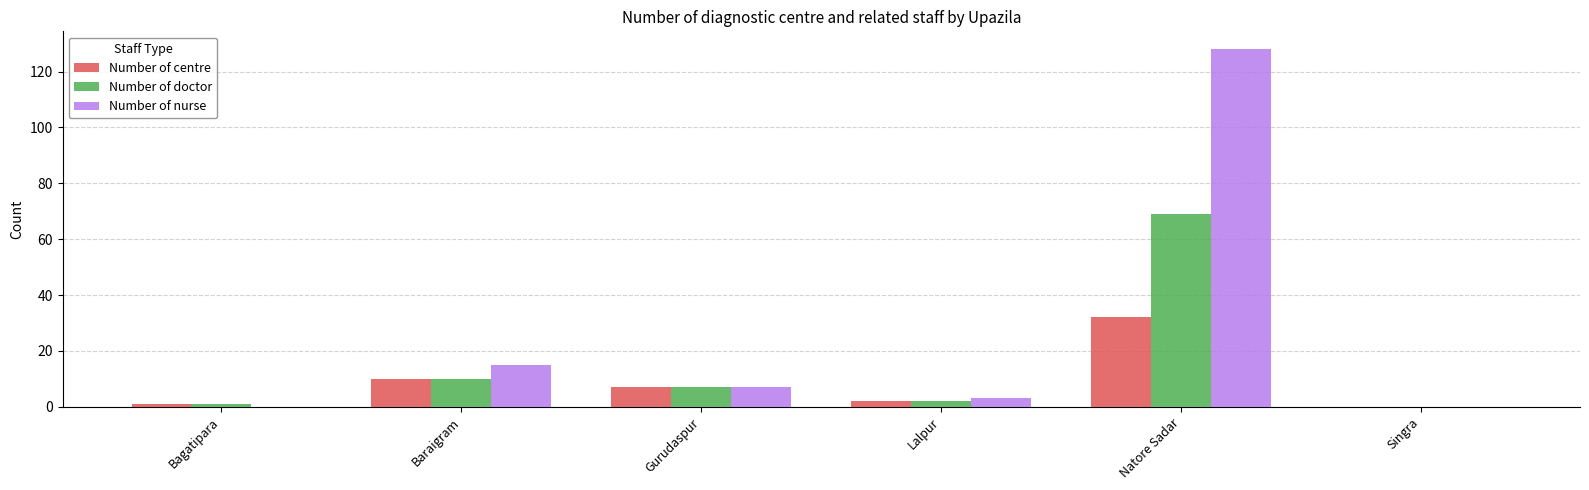

Where does the Number of centre series first go above 7?

Baraigram